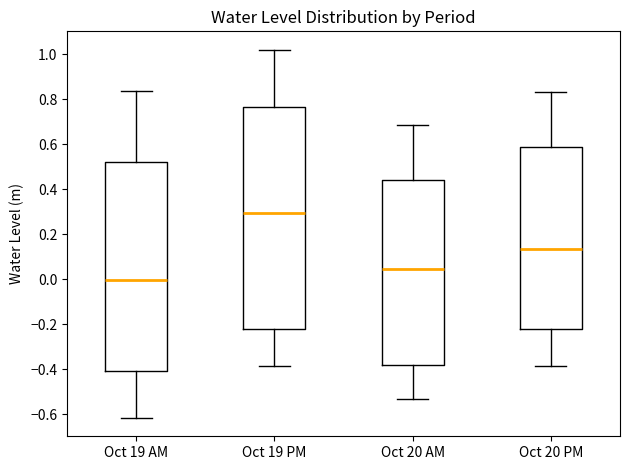

Comparing the boxes themselves (not the whiskers), which one is the tallest?

Oct 19 PM